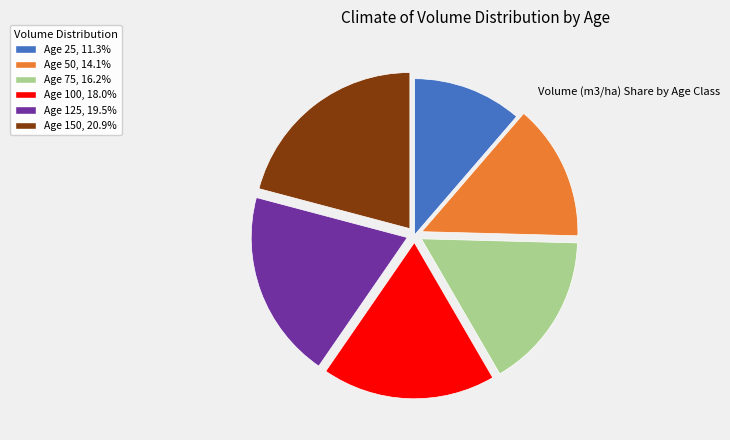

Does Age 100, 18.0% account for over 50% of the chart?

No